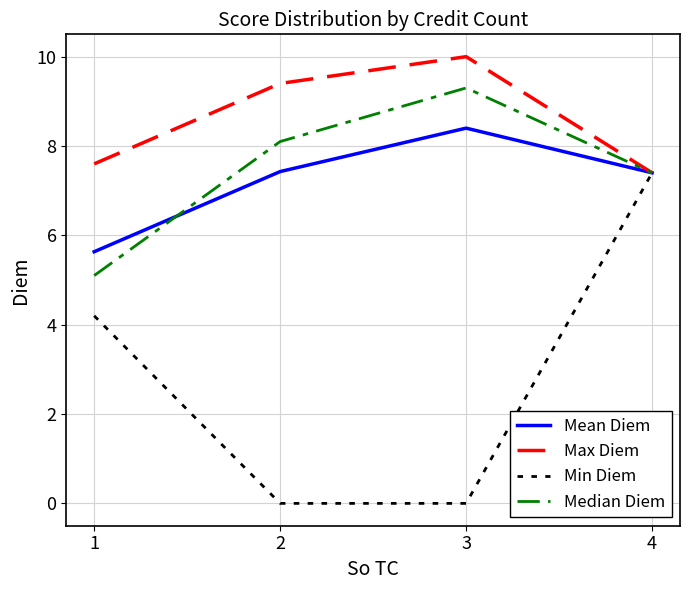

At which label does Mean Diem first exceed 7?

2